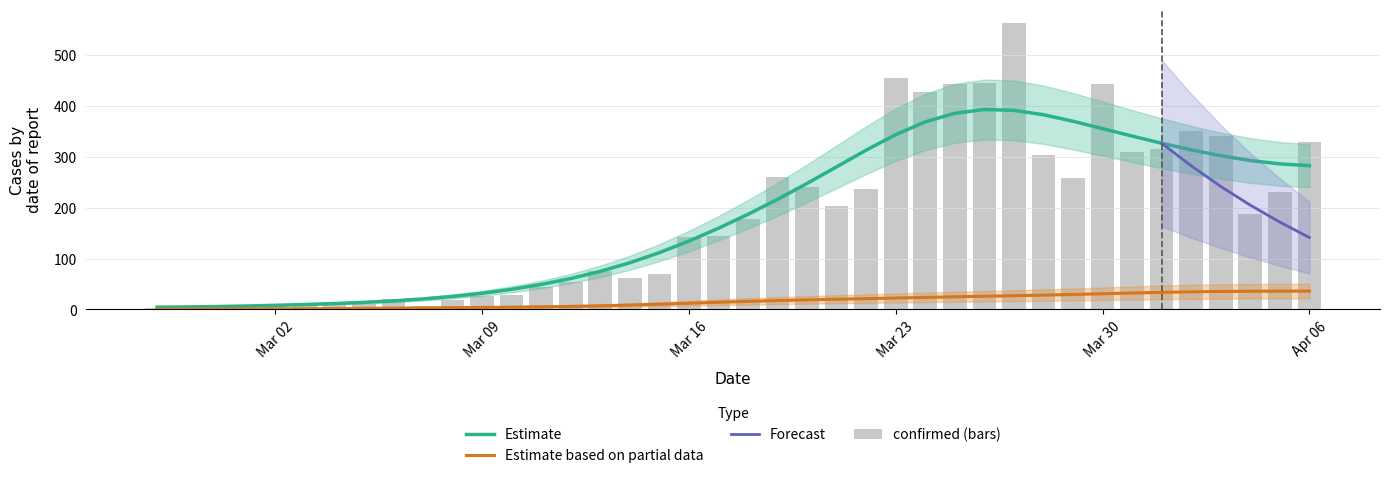

Reading left to right, what are all the values shown in this chart?

2	4	1	7	10	8	10	11	21	7	18	27	28	44	54	76	61	69	142	145	177	261	240	204	236	454	428	442	444	562	303	258	442	310	316	350	340	187	230	328